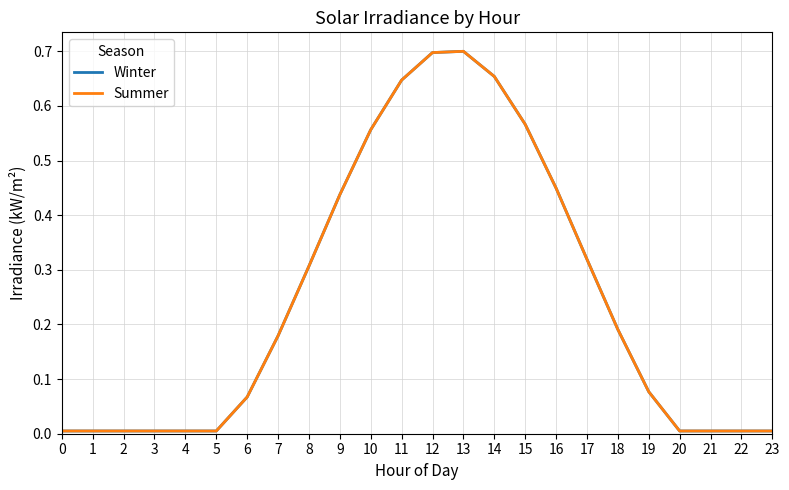

At which category does Winter reach its first local peak?

13